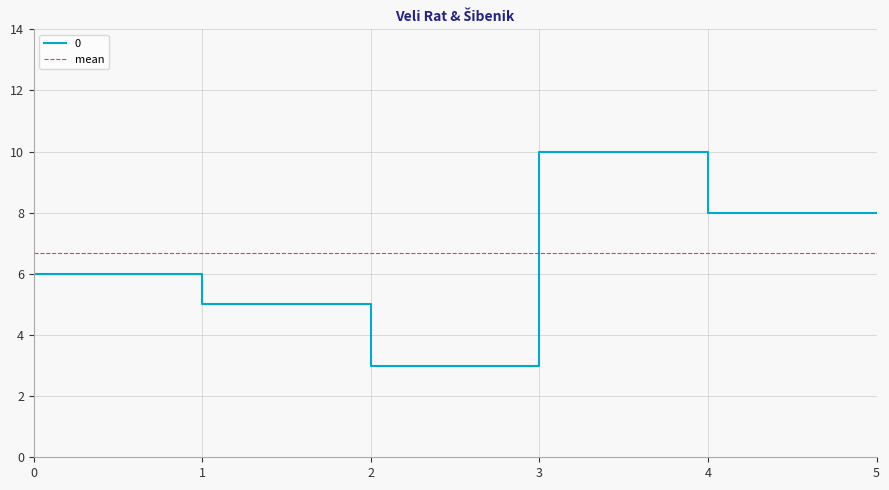

Reading right to left, what are all the values shown in this chart?

8	8	10	3	5	6